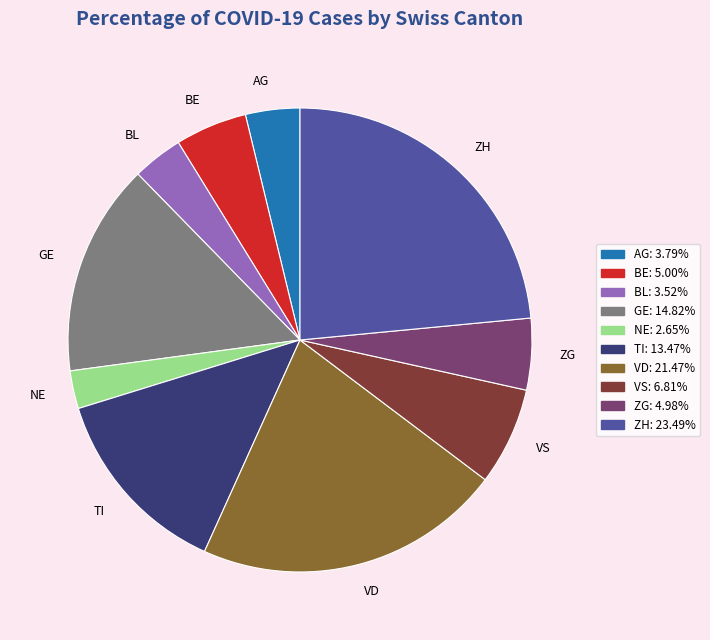

What is the largest slice in the pie chart?

ZH